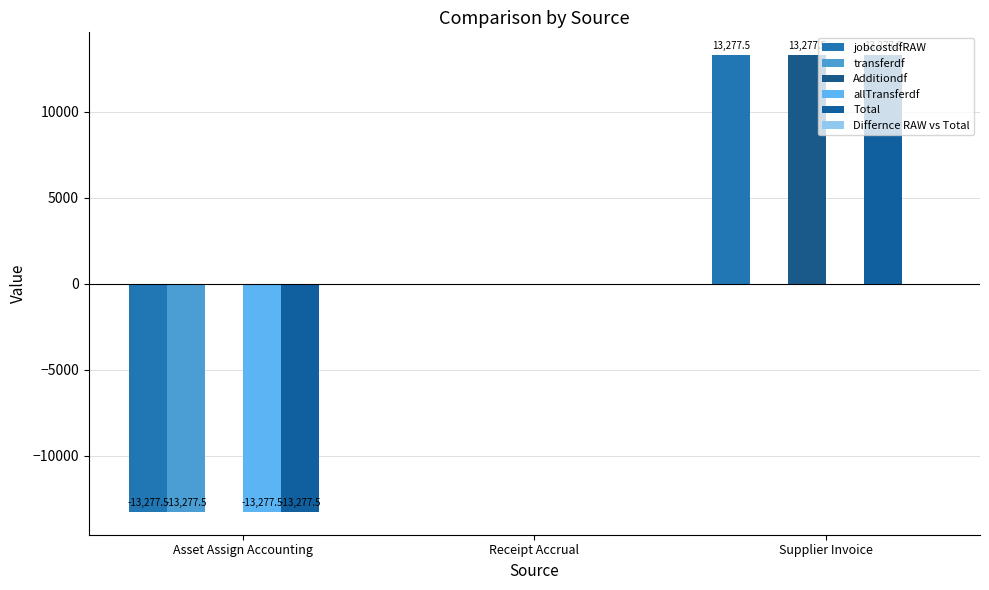

How many series are shown in this chart?

5